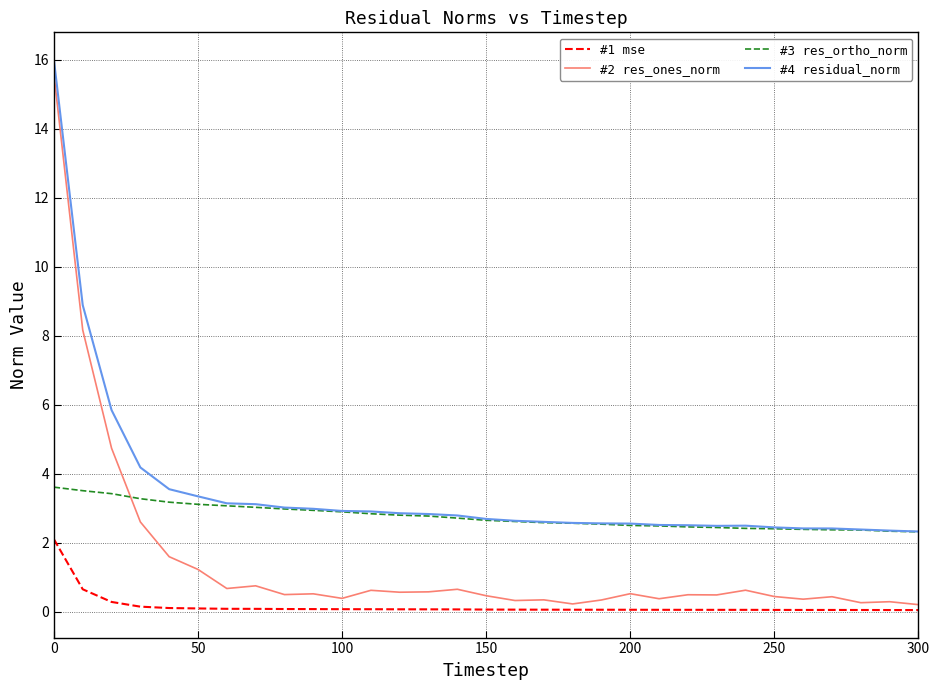

Which series has the largest total across all categories?

#4 residual_norm